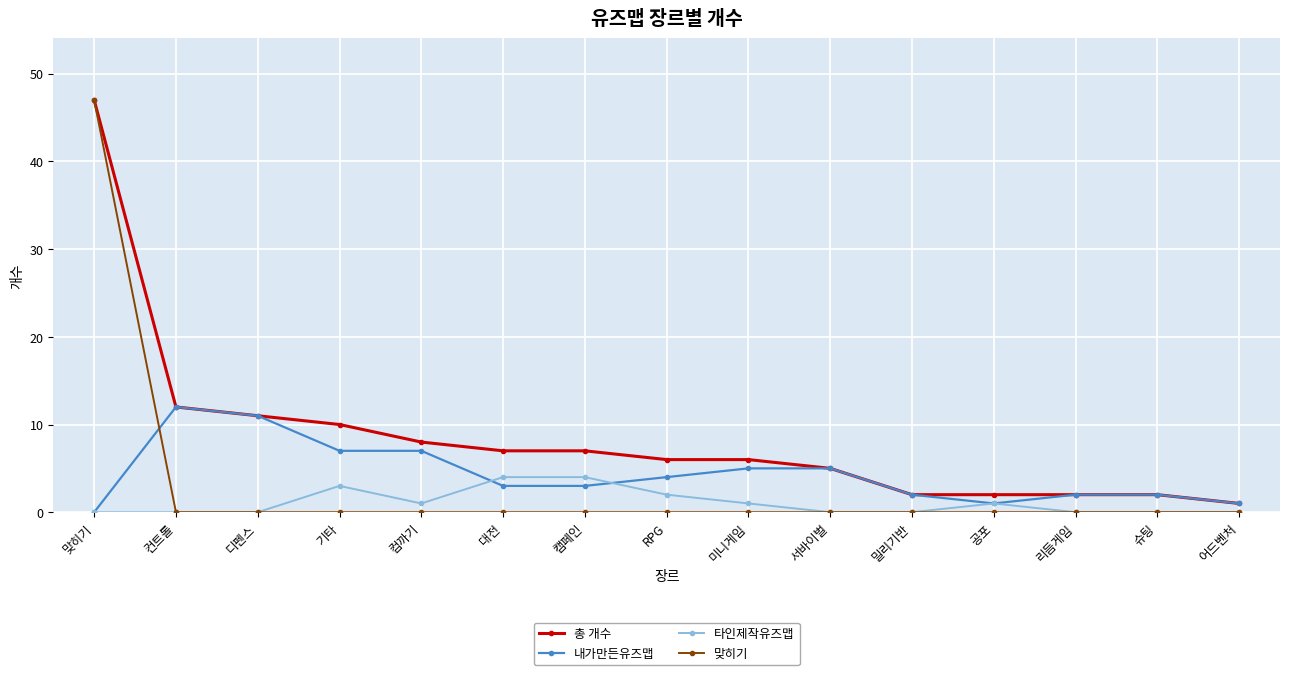

Which series has the largest total across all categories?

총 개수